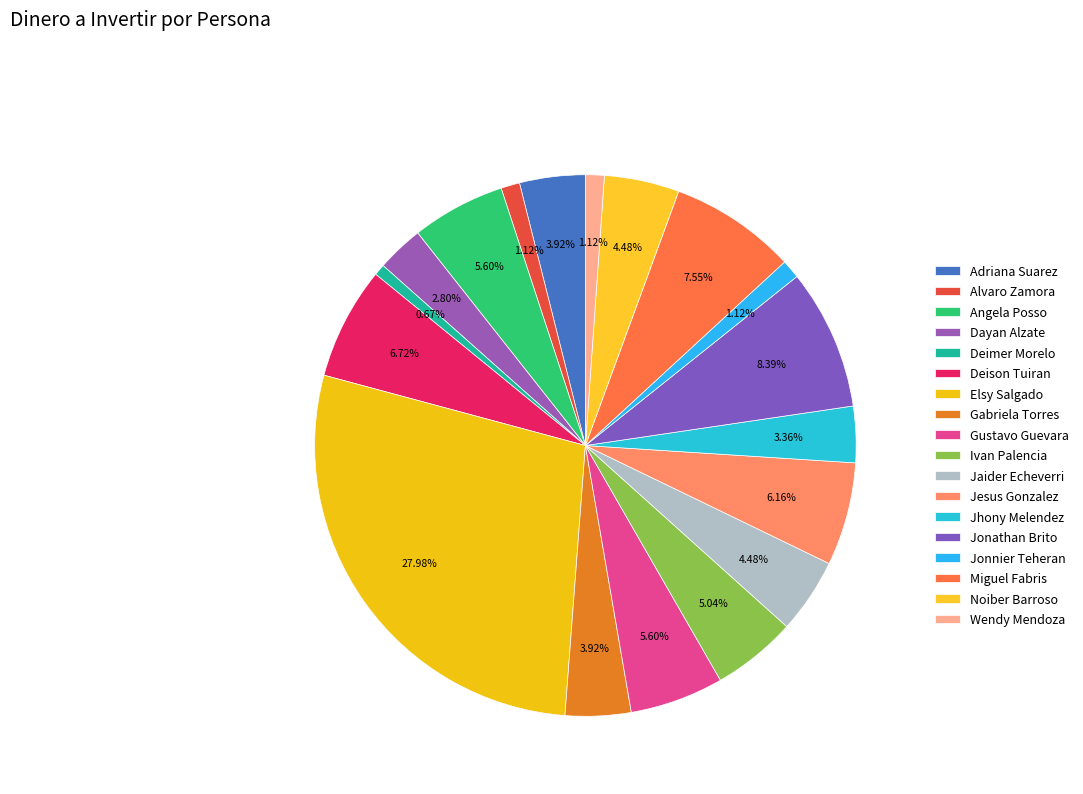

To the nearest percent, what is the difference between the Angela Posso and Jonathan Brito slice percentages?

3%